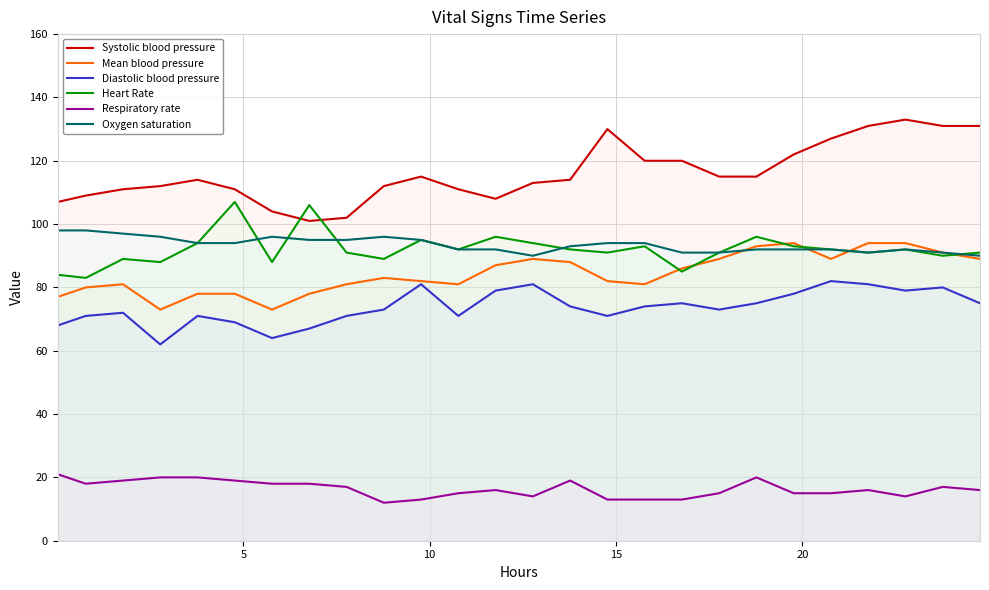

Which series has the largest range (max minus min)?

Systolic blood pressure